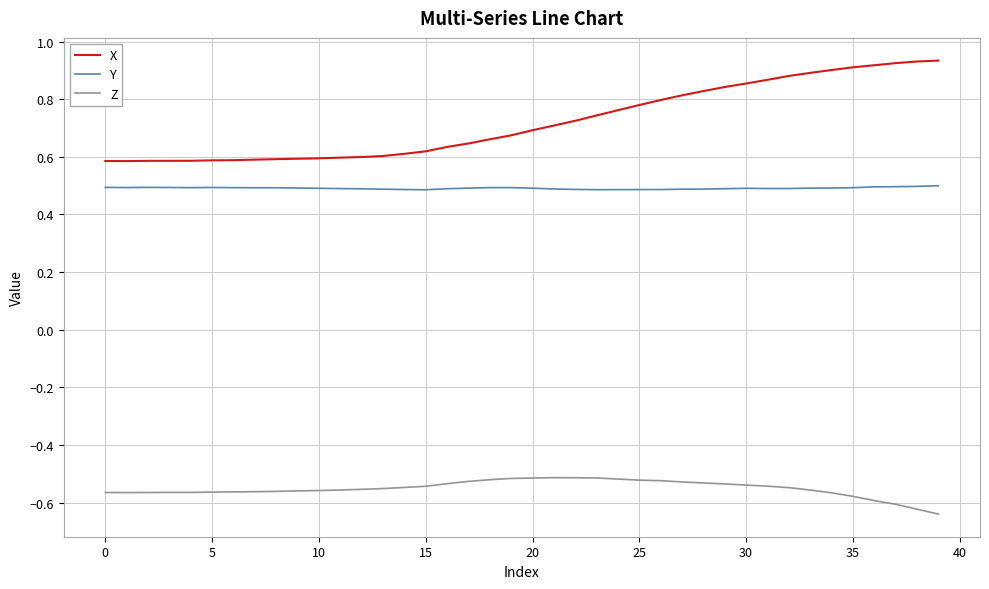

True or false: Y and Z intersect in this chart.

False